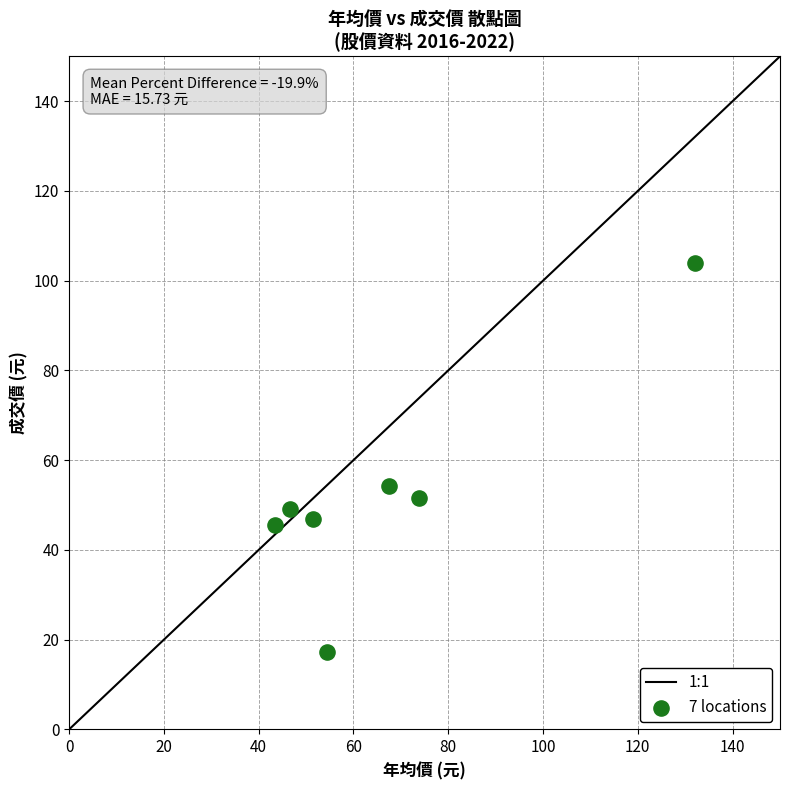

What is the average X value?

67.1